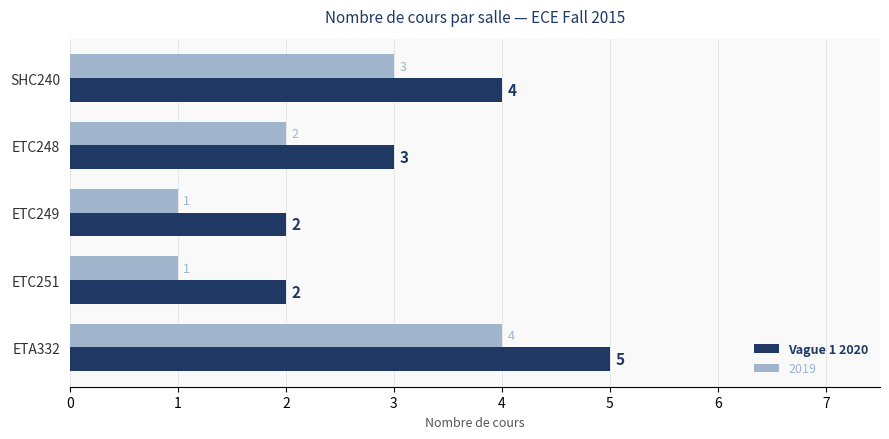

List the series in order of their overall mean, highest first.

Vague 1 2020, 2019